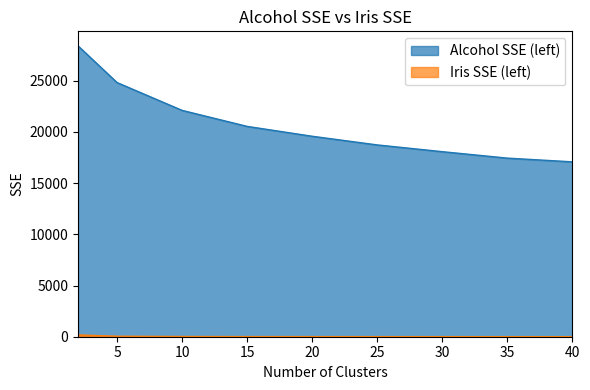

Reading left to right, transcribe all the data shown in this chart.

Alcohol SSE (left): 28398.3	24815.2	22100.3	20537.8	19573.8	18728.4	18068.9	17439.0	17075.2
Iris SSE (left): 177.9	49.5	21.1	11.9	9.1	6.8	5.2	4.1	3.5